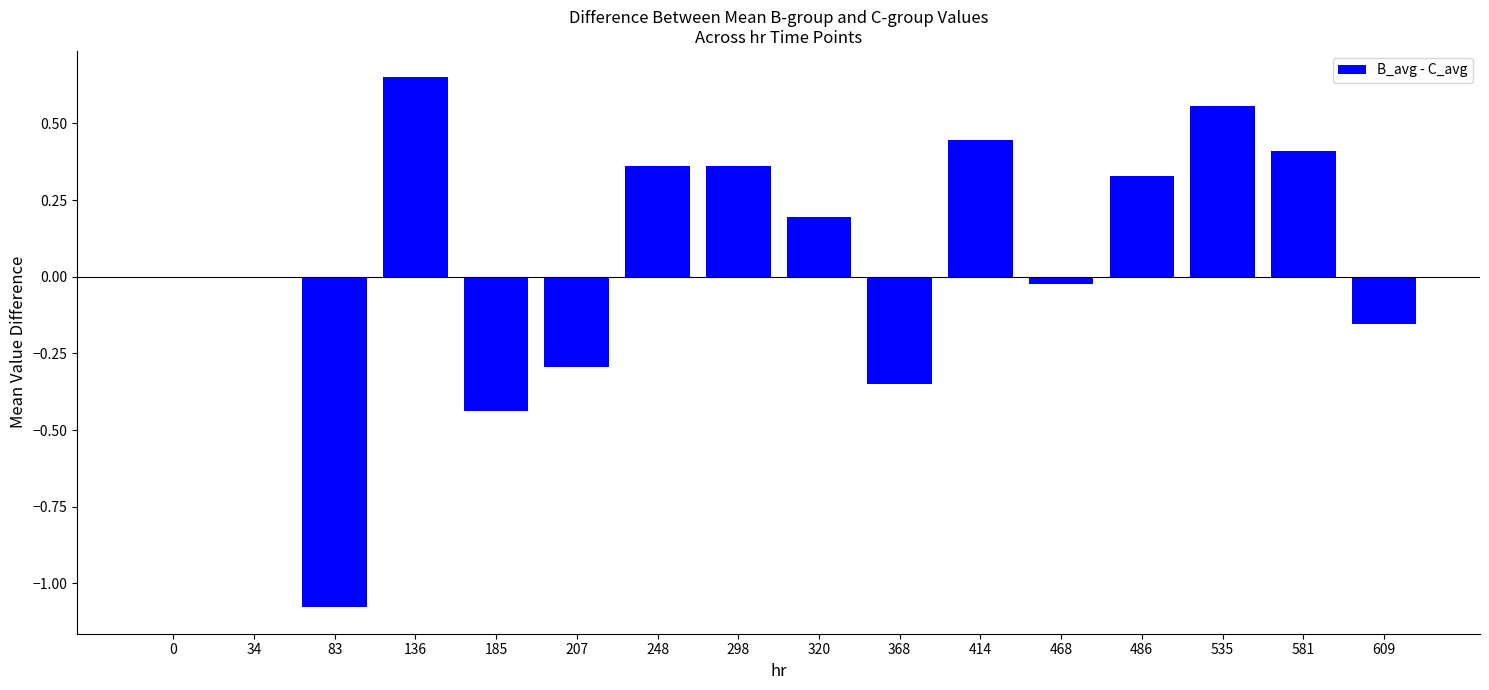

Is it true that the value at 320 is 0.3?

False